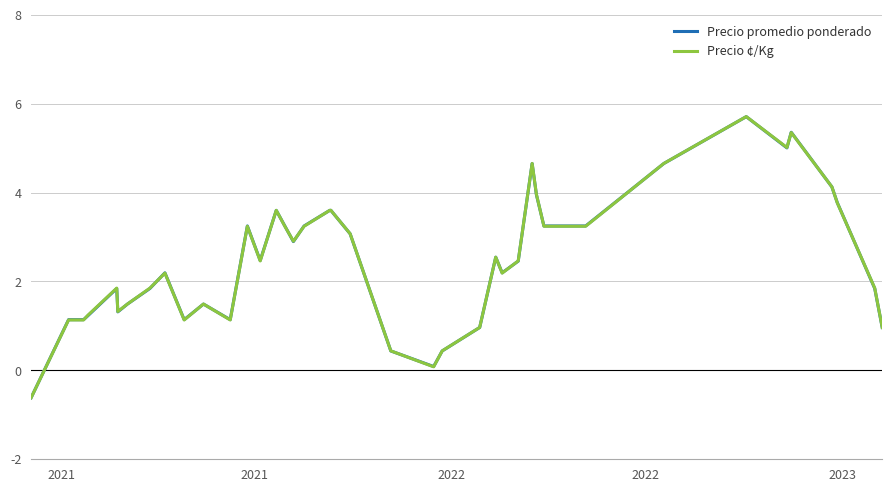

What is the minimum value shown in the chart?

-0.6